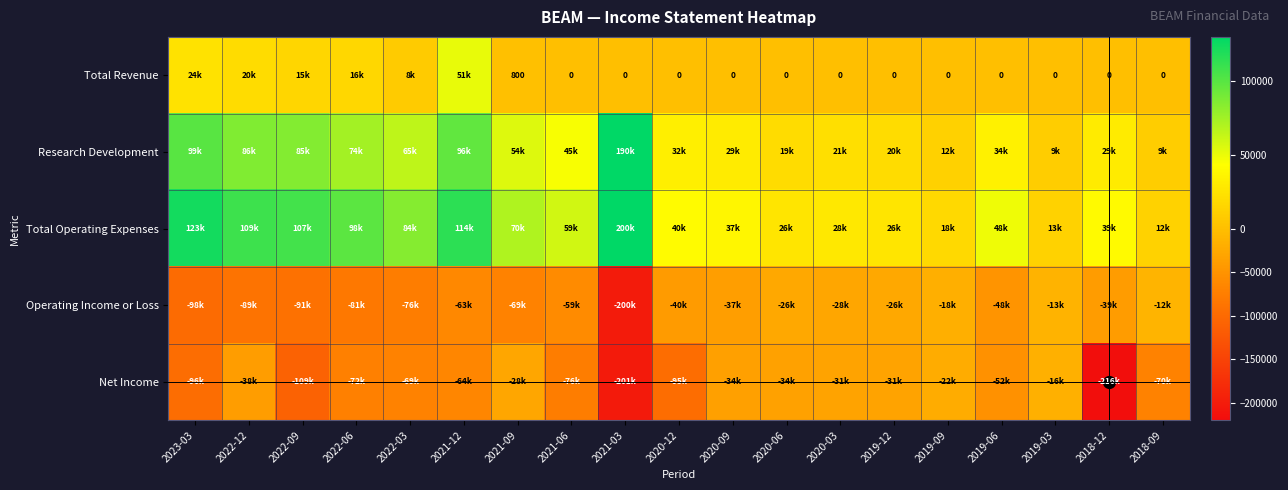

What is the spread (max minus min) of values at 2021-03?

402000